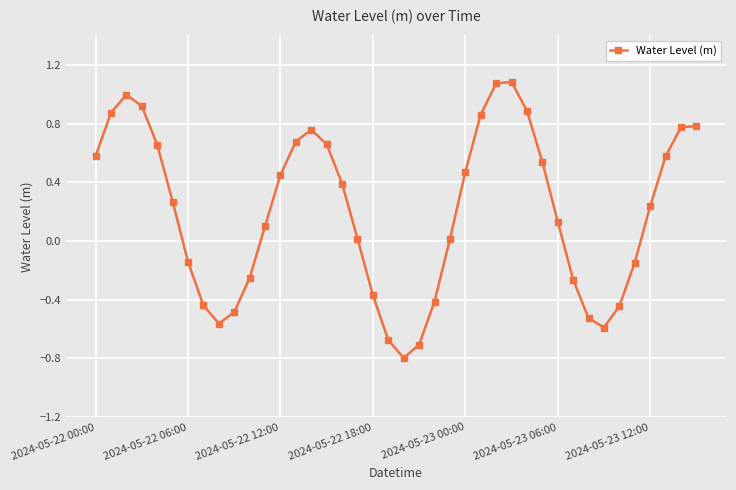

What is the difference between the maximum and minimum values?

1.9